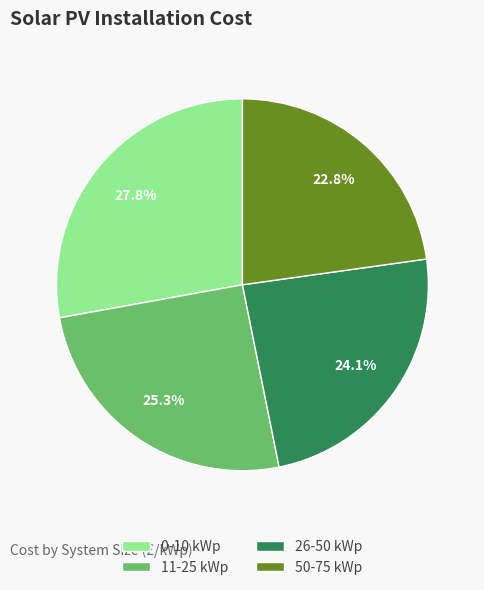

What percentage is the 26-50 kWp slice, to the nearest percent?

24%